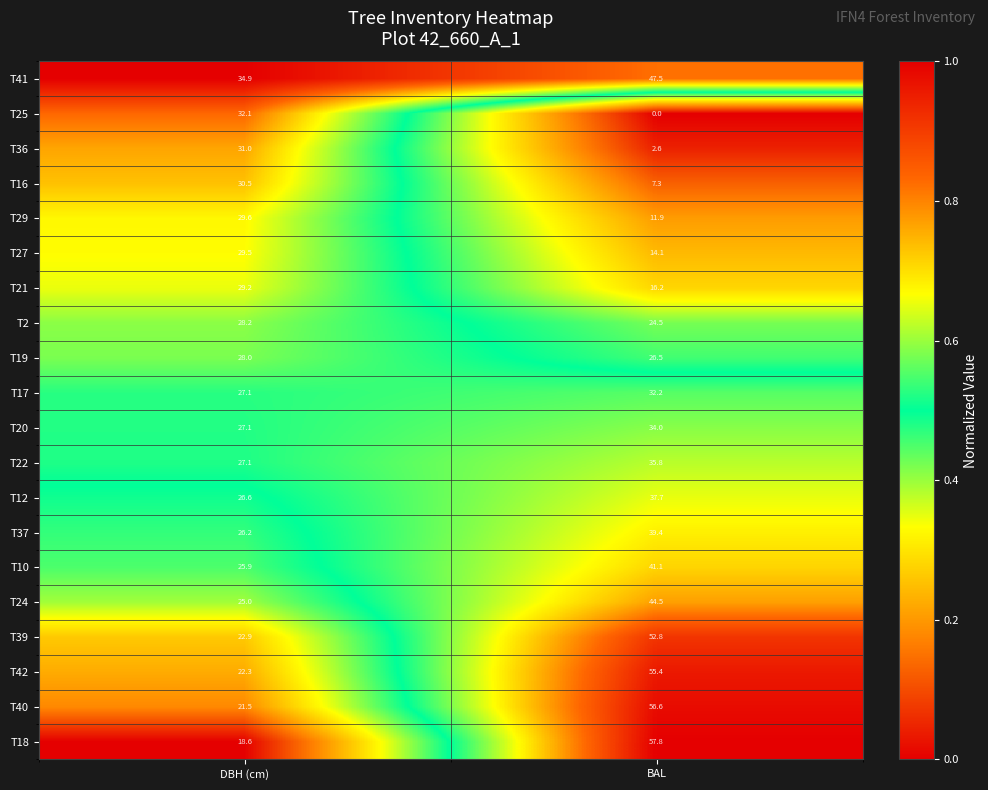

What is the sum of the T19 values at BAL and DBH (cm)?

54.5